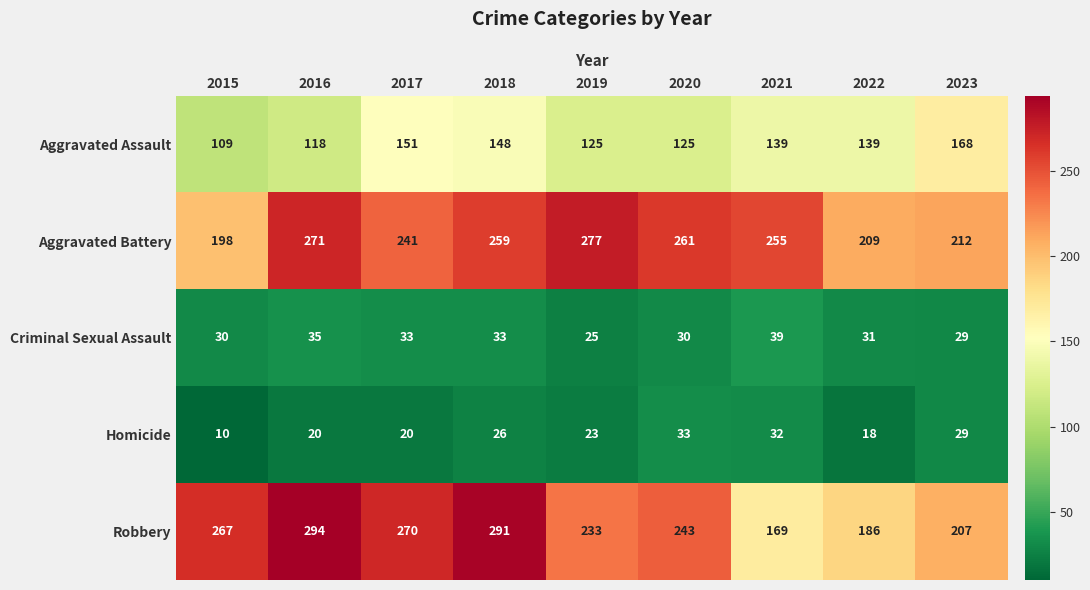

Which series has the widest spread of values?

Robbery